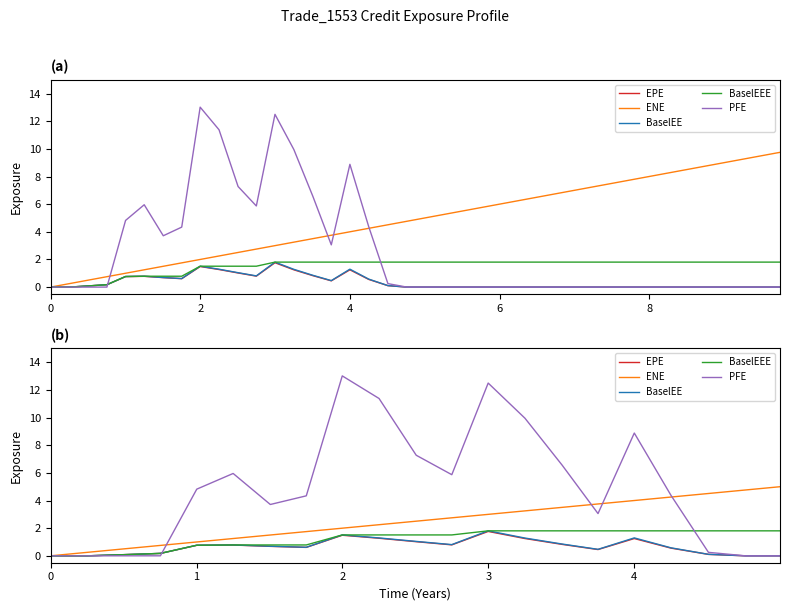

Reading left to right, list all the values displayed in this chart.

EPE: 0.0	0.0	0.1	0.2	0.8	0.8	0.7	0.6	1.5	1.3	1.0	0.8	1.8	1.2	0.8	0.5	1.2	0.6	0.1	0.0	0.0
ENE: 0.0	0.3	0.5	0.8	1.0	1.3	1.5	1.8	2.0	2.3	2.5	2.7	3.0	3.3	3.5	3.8	4.0	4.3	4.5	4.8	5.0
BaselEE: 0.0	0.0	0.1	0.2	0.8	0.8	0.7	0.6	1.5	1.3	1.0	0.8	1.8	1.3	0.9	0.5	1.3	0.6	0.1	0.0	0.0
BaselEEE: 0.0	0.0	0.1	0.2	0.8	0.8	0.8	0.8	1.5	1.5	1.5	1.5	1.8	1.8	1.8	1.8	1.8	1.8	1.8	1.8	1.8
PFE: 0.0	0.0	0.0	0.0	4.8	6.0	3.7	4.3	13.0	11.4	7.3	5.9	12.5	10.0	6.6	3.1	8.9	4.4	0.3	0.0	0.0